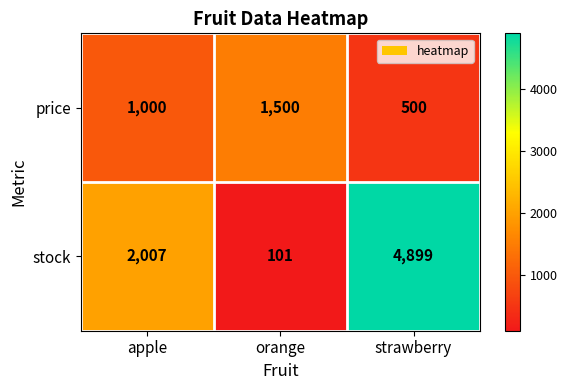

What is the maximum value for stock?

4899